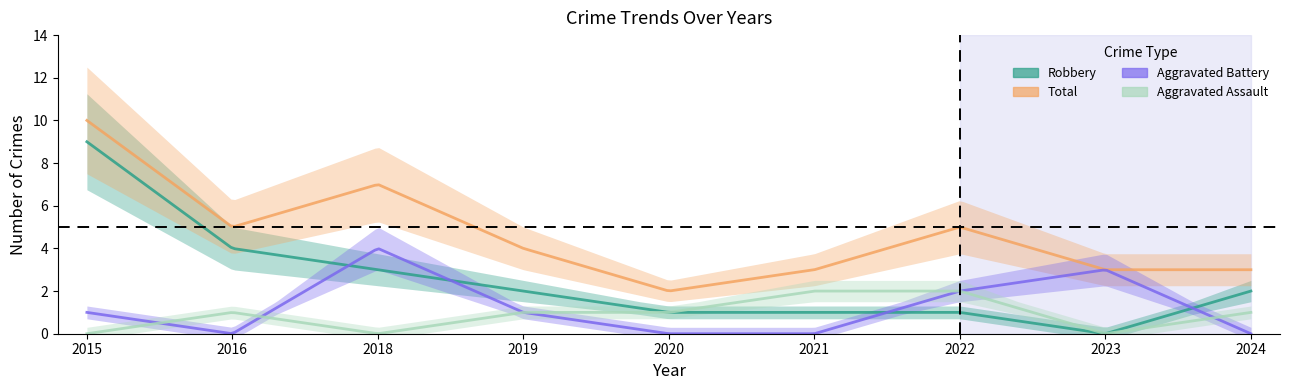

How many values in Aggravated Battery are above zero?

5